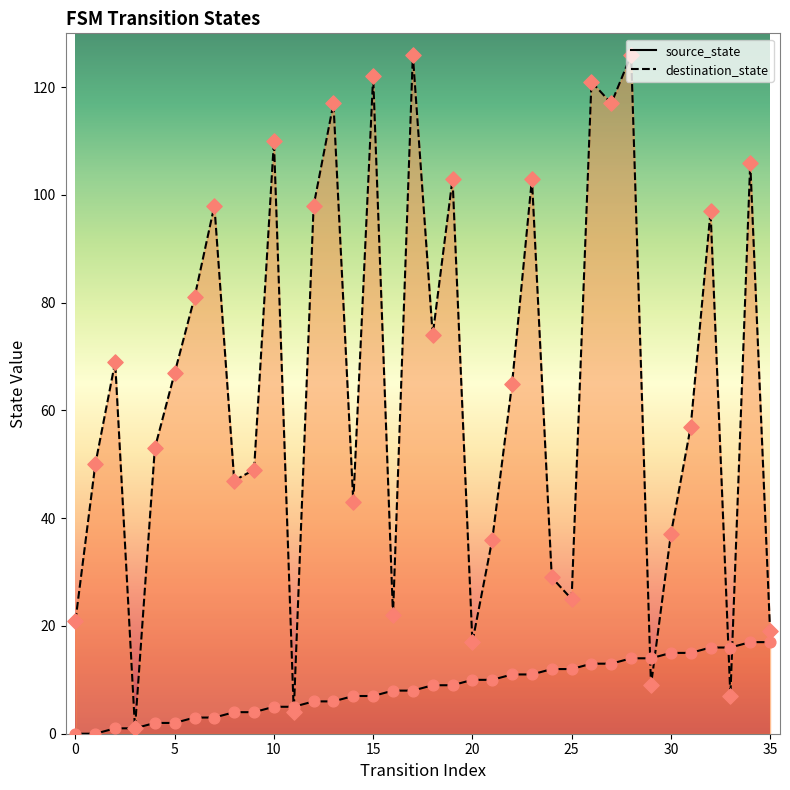

Which series reaches the minimum Y coordinate?

source_state